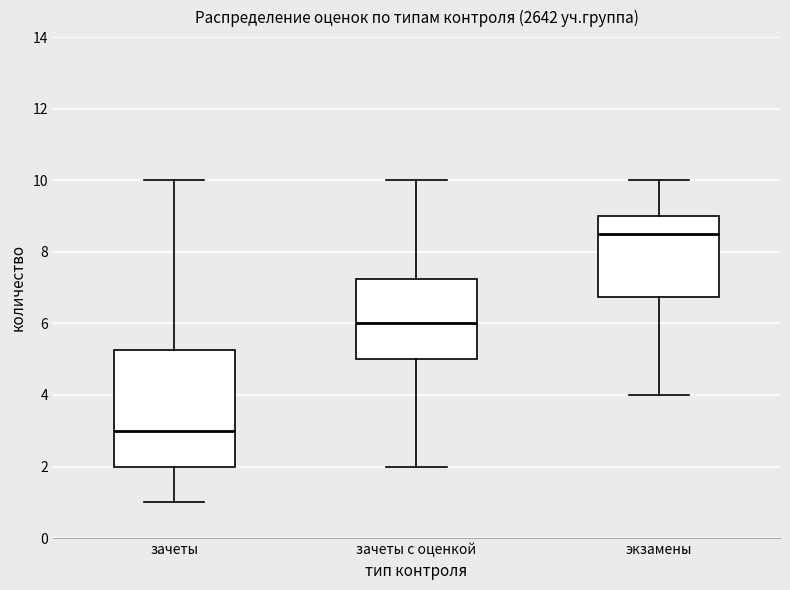

Reading left to right, transcribe this box plot: for each box, give where its median line is, the range the box spans, and where its two whiskers end, as read against the y-axis. The values are not printed on the chart, so give them approximately, as read against the axis.

зачеты: median 3.0, box 2.0 to 5.2, whiskers 1.0 to 10.0
зачеты с оценкой: median 6.0, box 5.0 to 7.2, whiskers 2.0 to 10.0
экзамены: median 8.6, box 6.8 to 9.0, whiskers 4.0 to 10.0